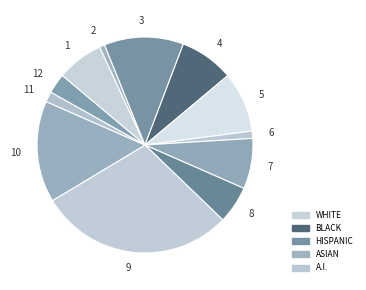

Is the sum of 7 and 1 greater than half?

No